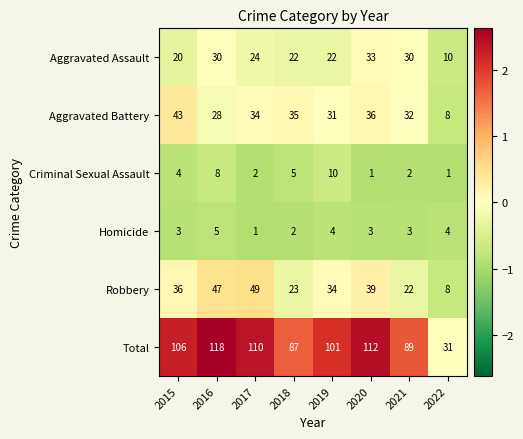

Which category has the lowest value in the Robbery series?

2022